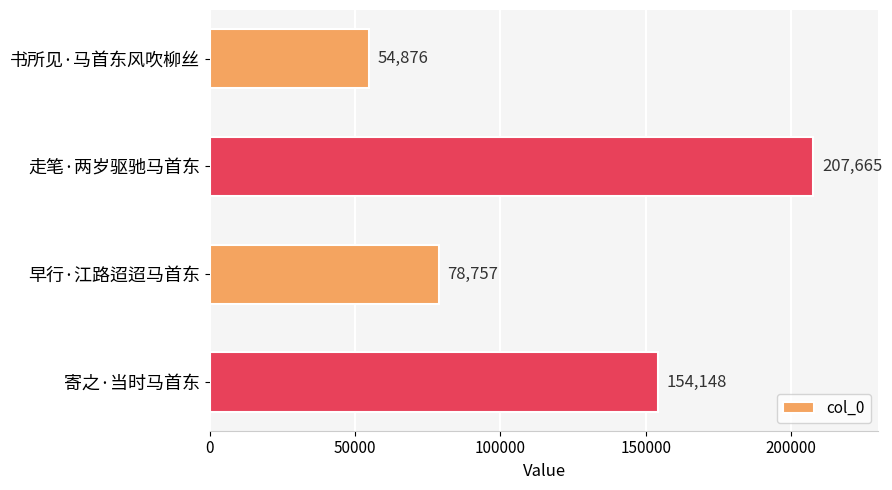

Reading bottom to top, list all the values displayed in this chart.

寄之·当时马首东=154148	早行·江路迢迢马首东=78757	走笔·两岁驱驰马首东=207665	书所见·马首东风吹柳丝=54876